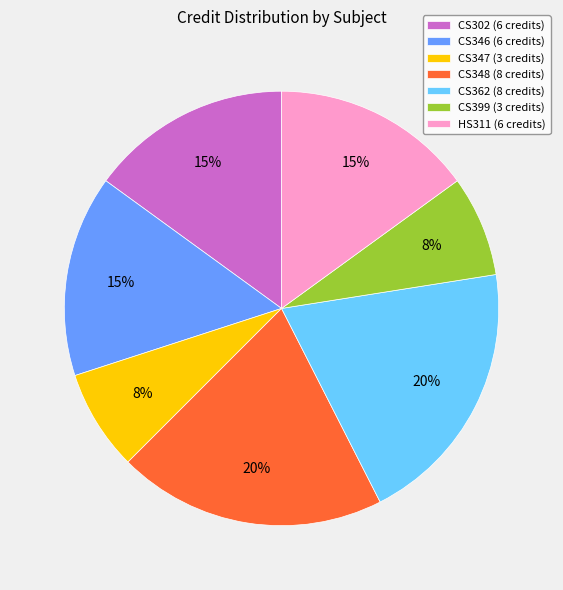

To the nearest percent, what is the average slice percentage?

14%